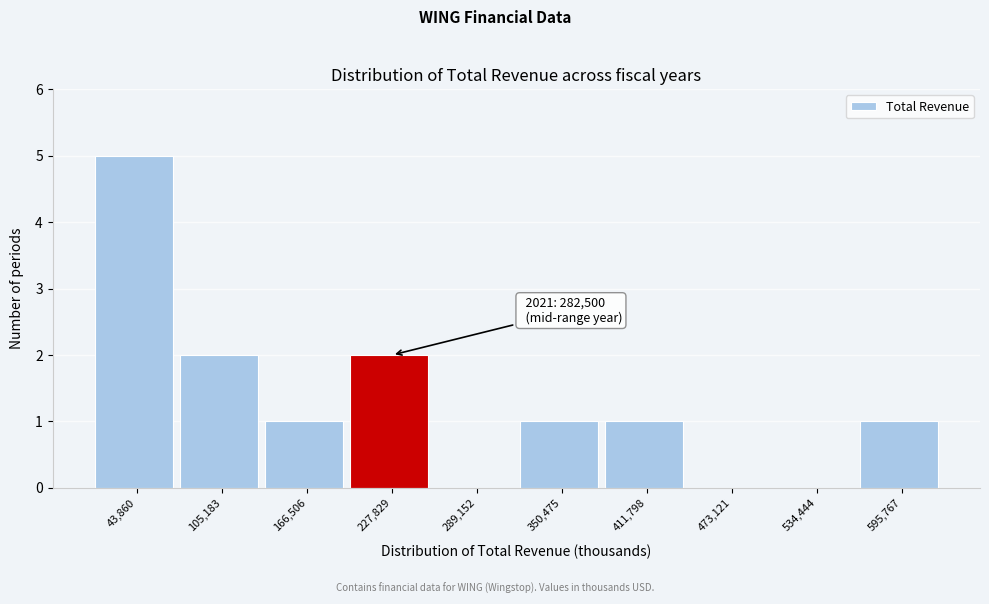

Reading left to right, extract all data points from this chart.

43,860=5	105,183=2	166,506=1	227,829=2	289,152=0	350,475=1	411,798=1	473,121=0	534,444=0	595,767=1